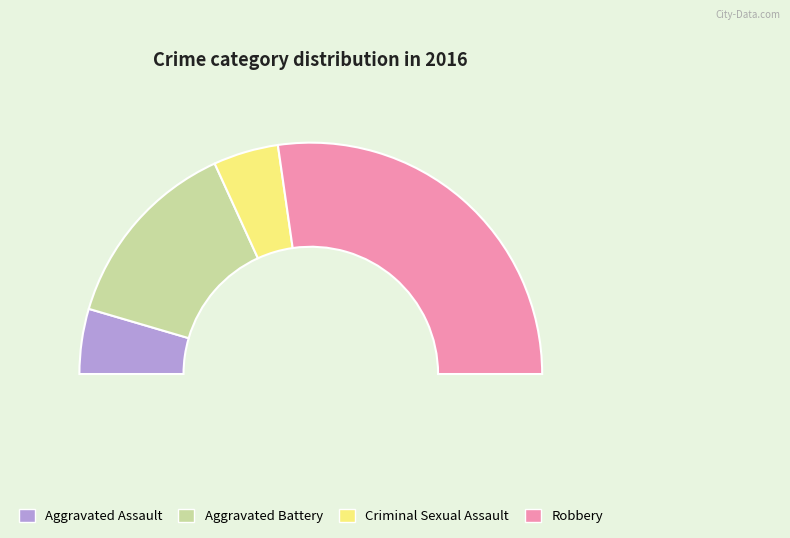

Which slice is the largest?

Robbery